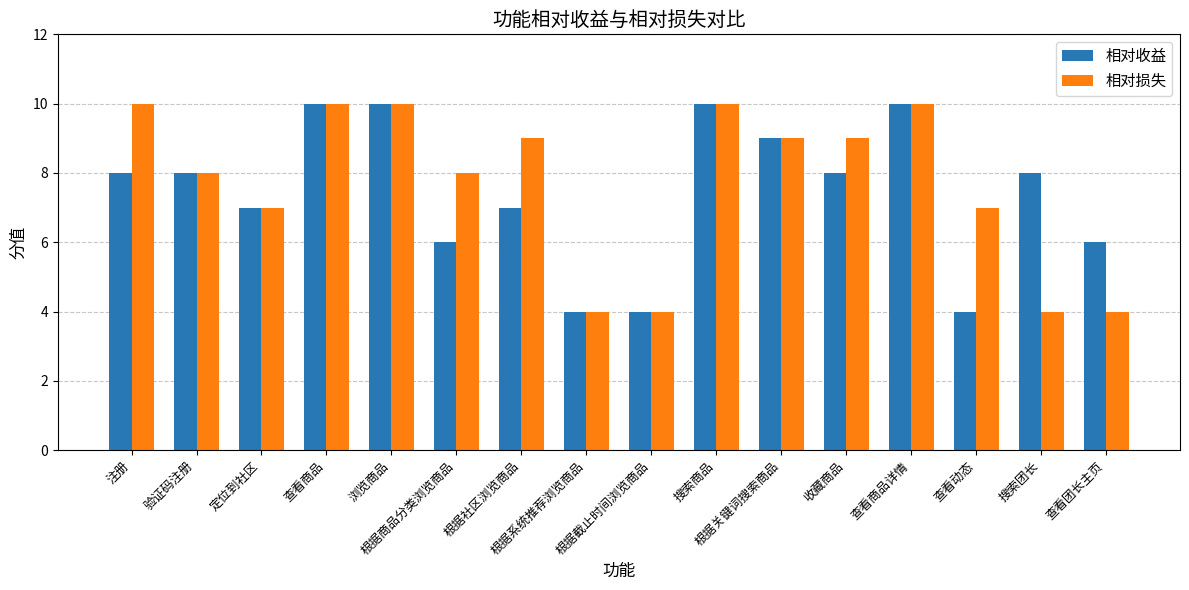

Reading left to right, transcribe all the data shown in this chart.

相对收益: 注册=8	验证码注册=8	定位到社区=7	查看商品=10	浏览商品=10	根据商品分类浏览商品=6	根据社区浏览商品=7	根据系统推荐浏览商品=4	根据截止时间浏览商品=4	搜索商品=10	根据关键词搜索商品=9	收藏商品=8	查看商品详情=10	查看动态=4	搜索团长=8	查看团长主页=6
相对损失: 注册=10	验证码注册=8	定位到社区=7	查看商品=10	浏览商品=10	根据商品分类浏览商品=8	根据社区浏览商品=9	根据系统推荐浏览商品=4	根据截止时间浏览商品=4	搜索商品=10	根据关键词搜索商品=9	收藏商品=9	查看商品详情=10	查看动态=7	搜索团长=4	查看团长主页=4